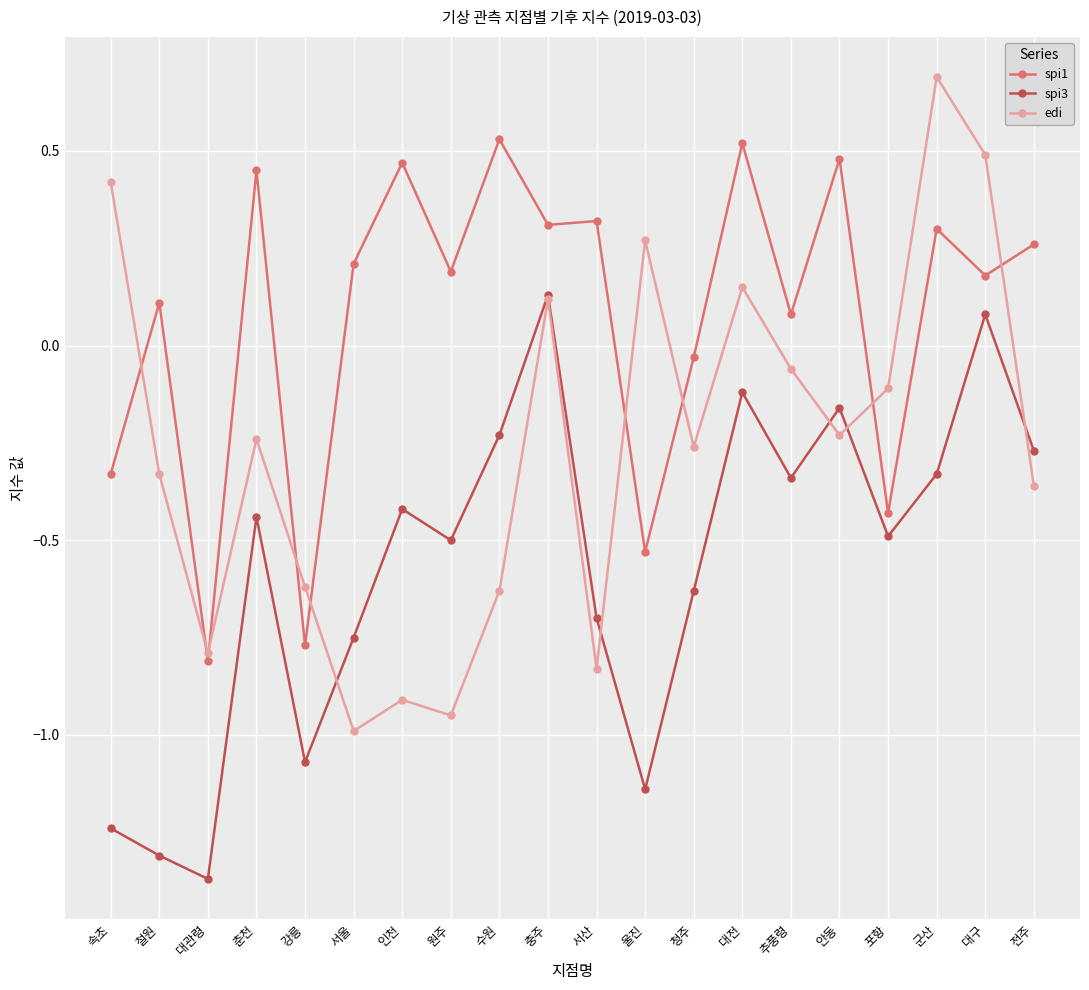

True or false: spi3 and spi1 intersect in this chart.

False